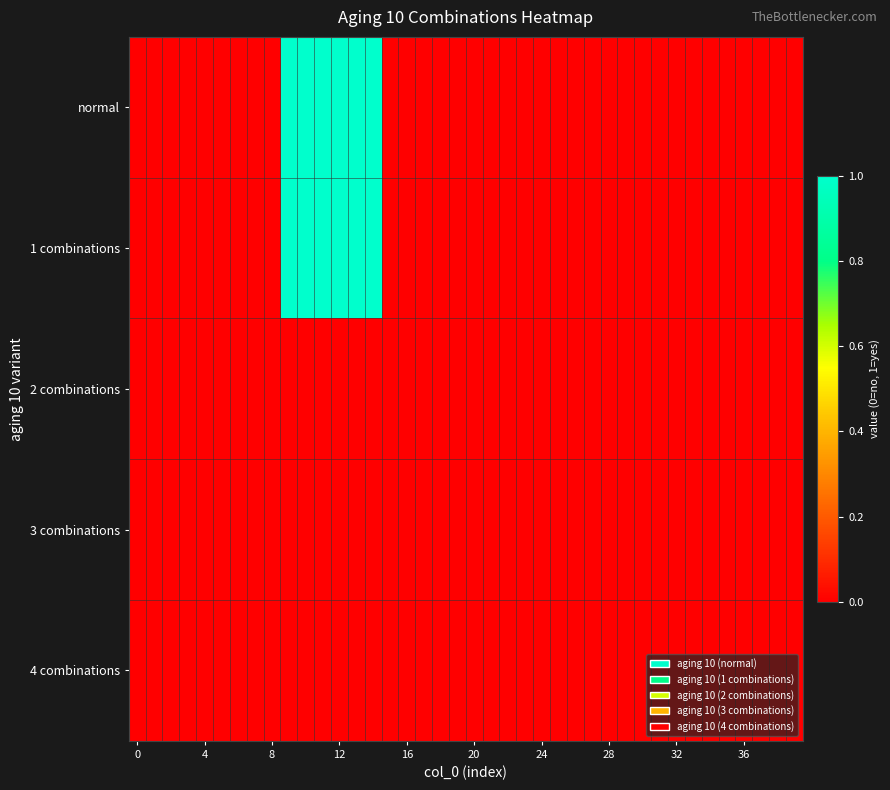

At how many categories does at least one series exceed 0?

6